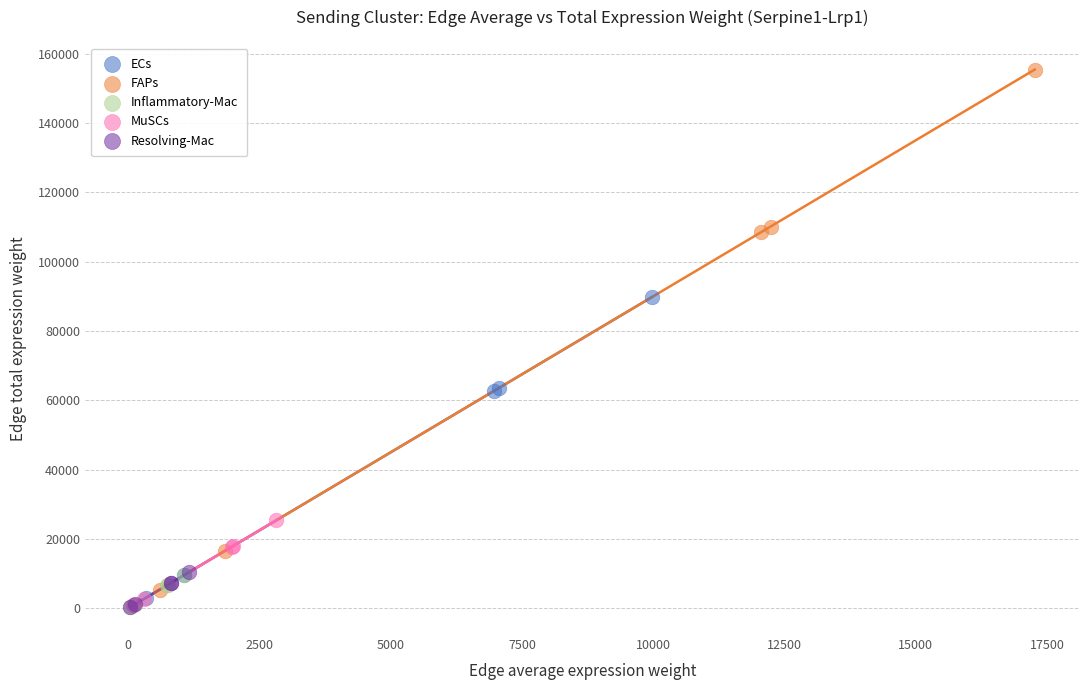

Which series reaches the maximum Y coordinate?

FAPs